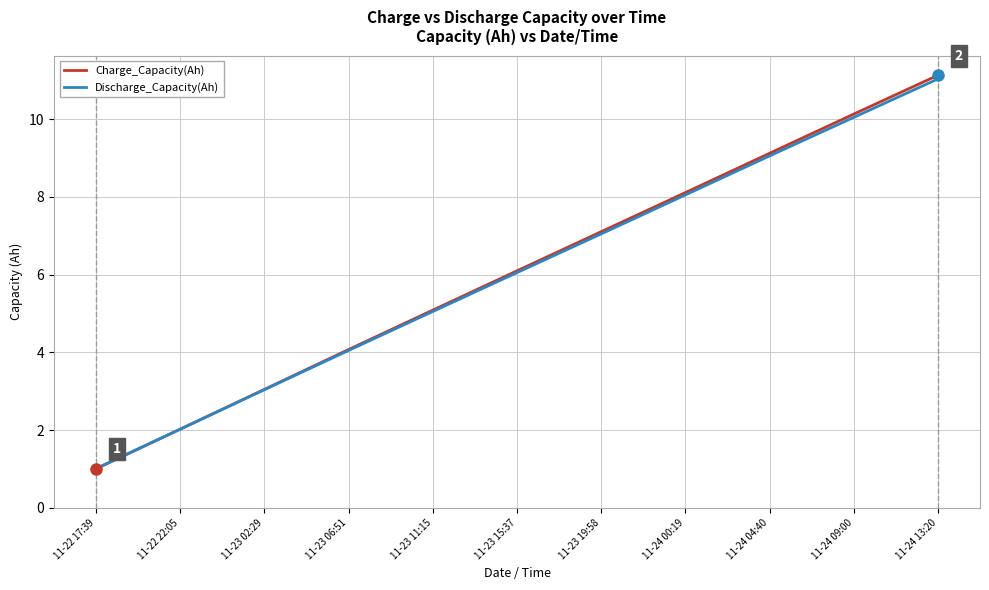

What is the sum of all Discharge_Capacity(Ah) values?

66.4